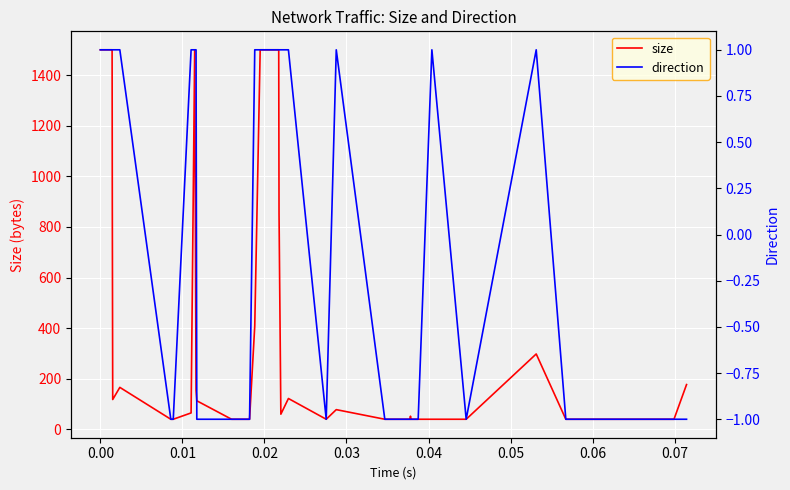

What is the maximum value for size?

1500